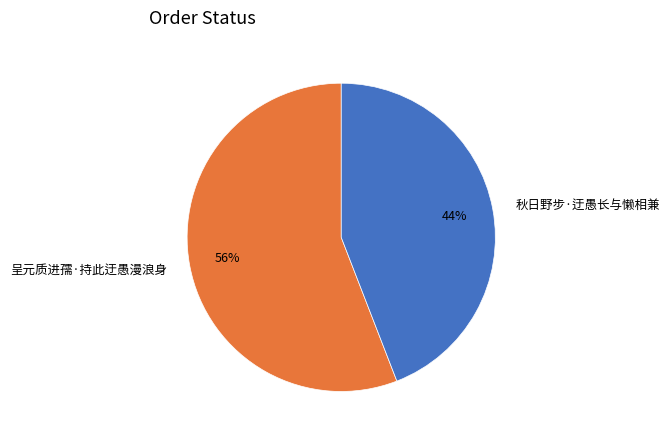

What is the ratio of the value at 秋日野步·迂愚长与懒相兼 to the value at 呈元质进孺·持此迂愚漫浪身?

0.8